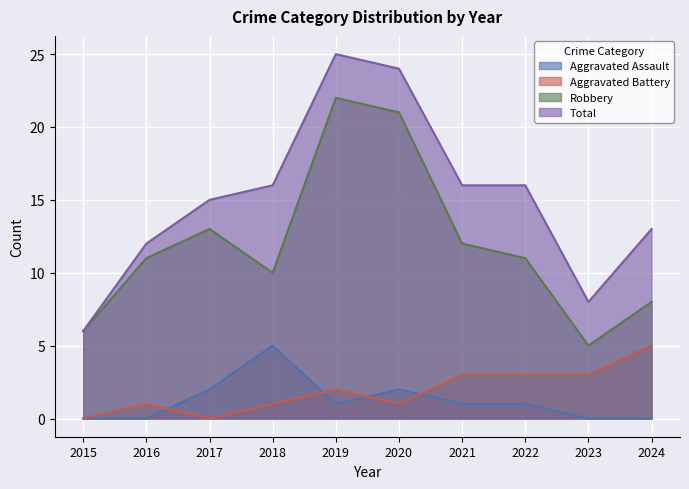

What is the total value across all series at 2021?

32